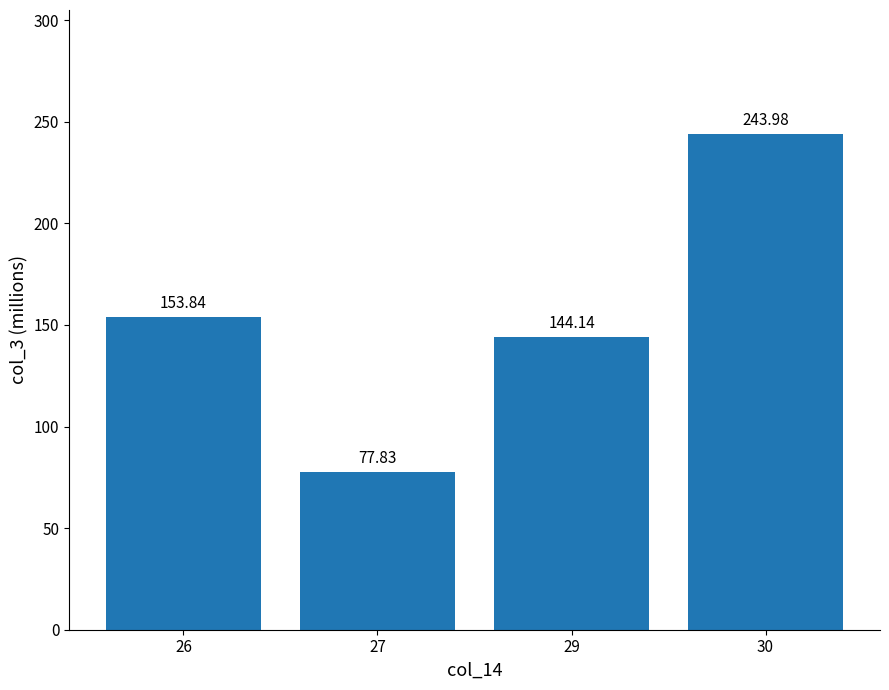

Rank the categories by value from highest to lowest.

30, 26, 29, 27